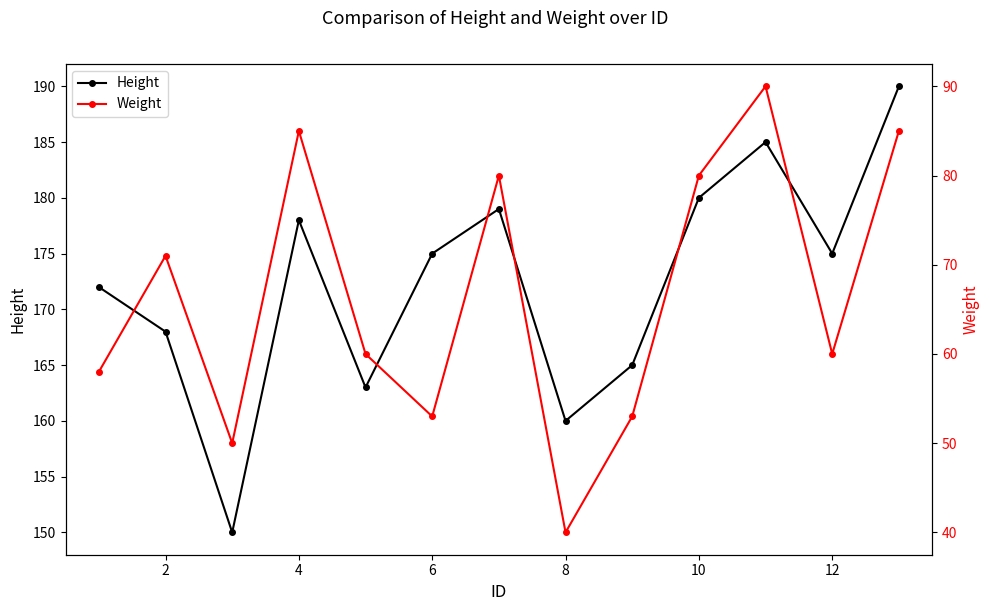

Reading left to right, transcribe all the data shown in this chart.

Height: 172	168	150	178	163	175	179	160	165	180	185	175	190
Weight: 58	71	50	85	60	53	80	40	53	80	90	60	85